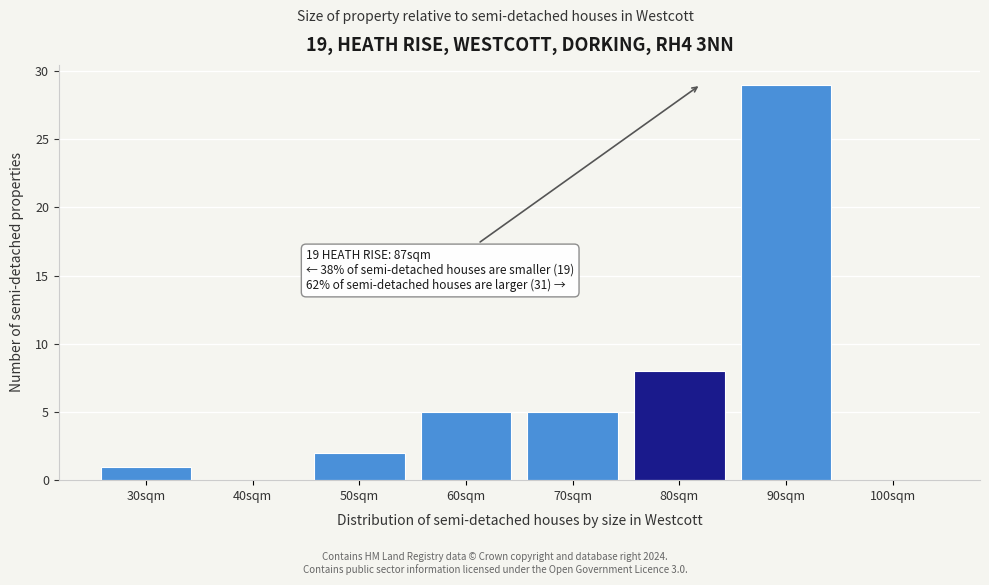

Reading left to right, extract all data points from this chart.

30sqm=1	40sqm=0	50sqm=2	60sqm=5	70sqm=5	80sqm=8	90sqm=29	100sqm=0